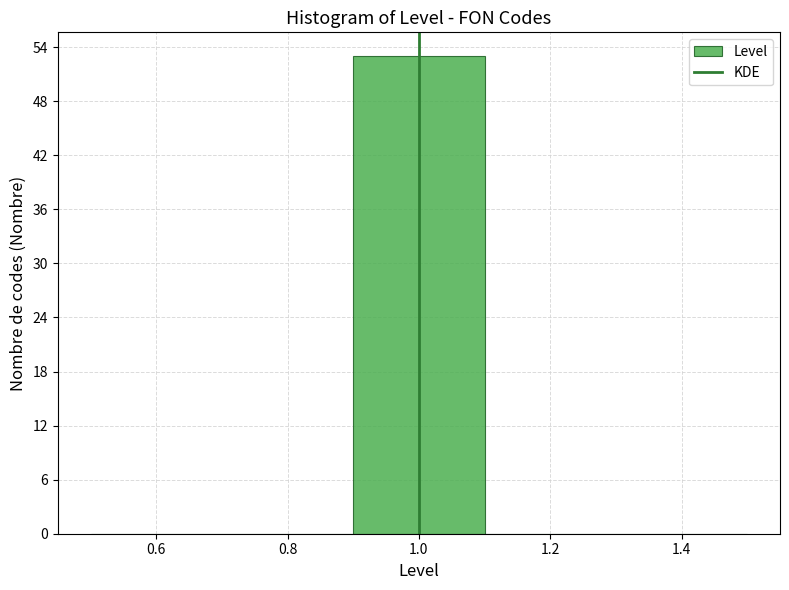

Reading left to right, list every bar in this chart as the range it spans on the x-axis followed by its height. The values are not printed on the chart, so give them approximately, as read against the axis.

0.5 to 0.7: 0
0.7 to 0.9: 0
0.9 to 1.1: 53
1.1 to 1.3: 0
1.3 to 1.5: 0